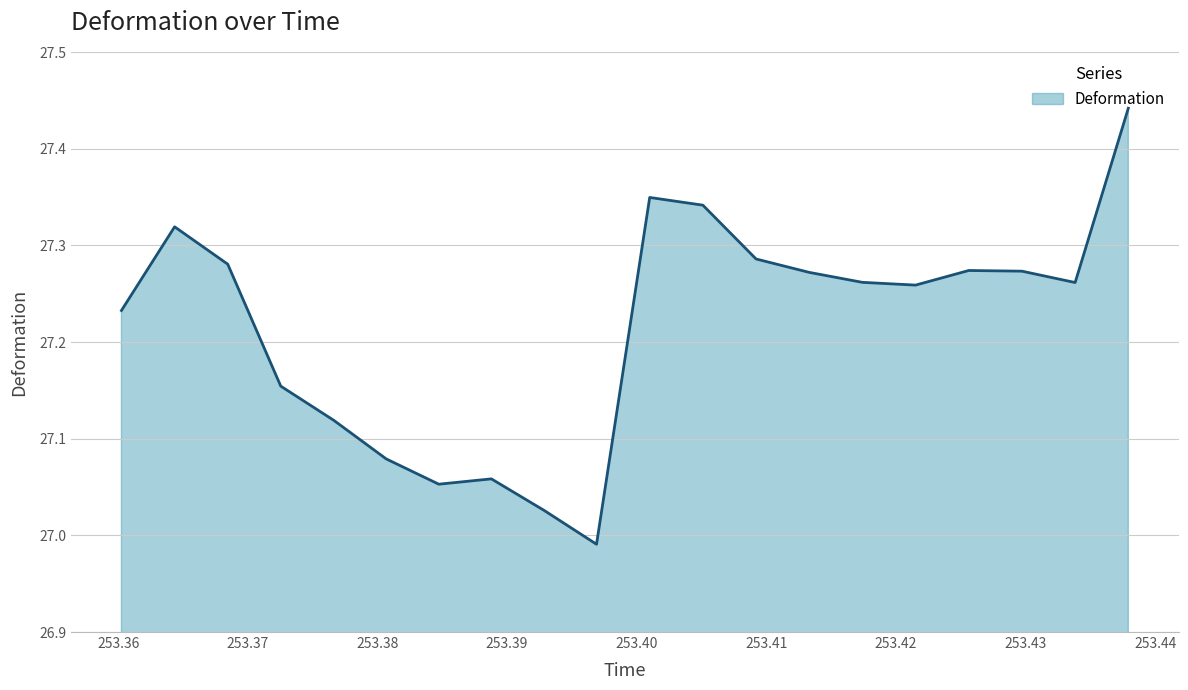

Rank the categories by value from lowest to highest.

253.3969039353542, 253.392847222276, 253.3847337961197, 253.3887905091979, 253.3806770830415, 253.3766261572018, 253.3725405093282, 253.3602488427423, 253.4215219900943, 253.4338310174644, 253.417418980971, 253.4133159718476, 253.429728008341, 253.4256249992177, 253.3684490742162, 253.4092129627243, 253.3643518518656, 253.4051099536009, 253.4010069444776, 253.4379340265878